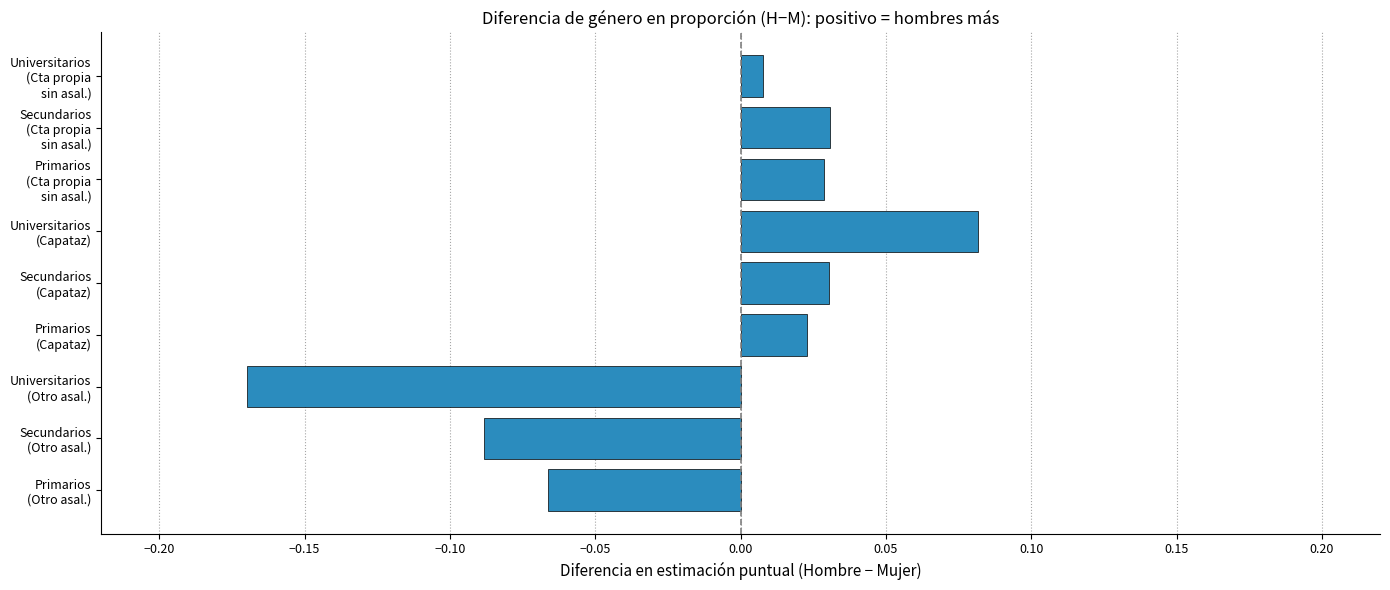

Are the bars grouped side by side (vs. stacked)?

No